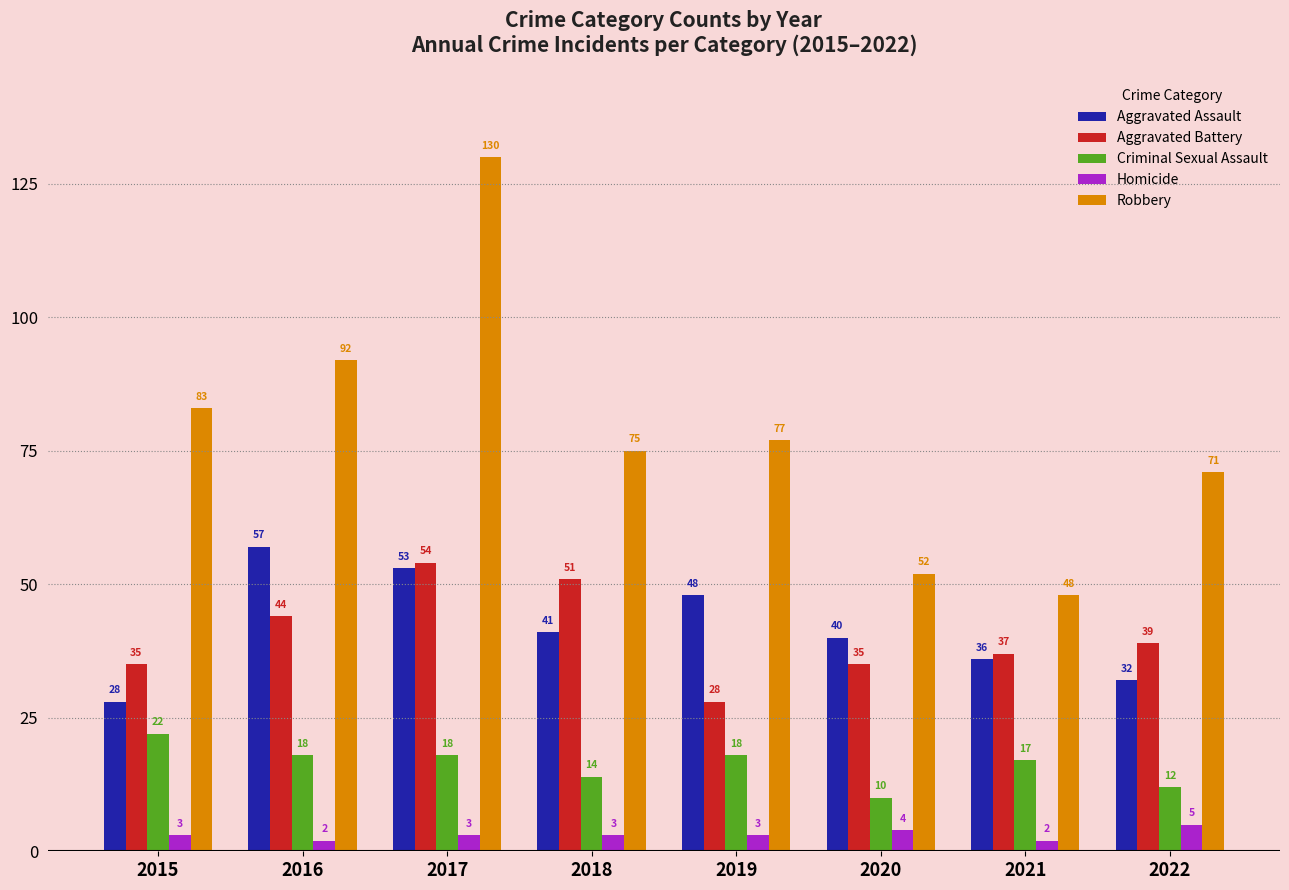

Rank the series at 2017 from lowest to highest value.

Homicide, Criminal Sexual Assault, Aggravated Assault, Aggravated Battery, Robbery